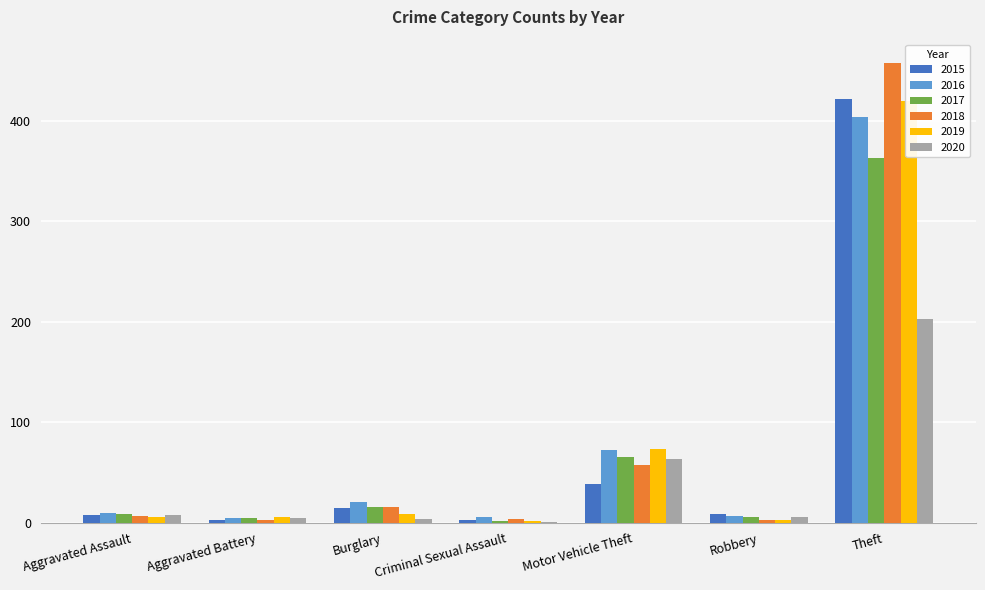

Rank the series by their maximum value, from lowest to highest.

2020, 2017, 2016, 2019, 2015, 2018